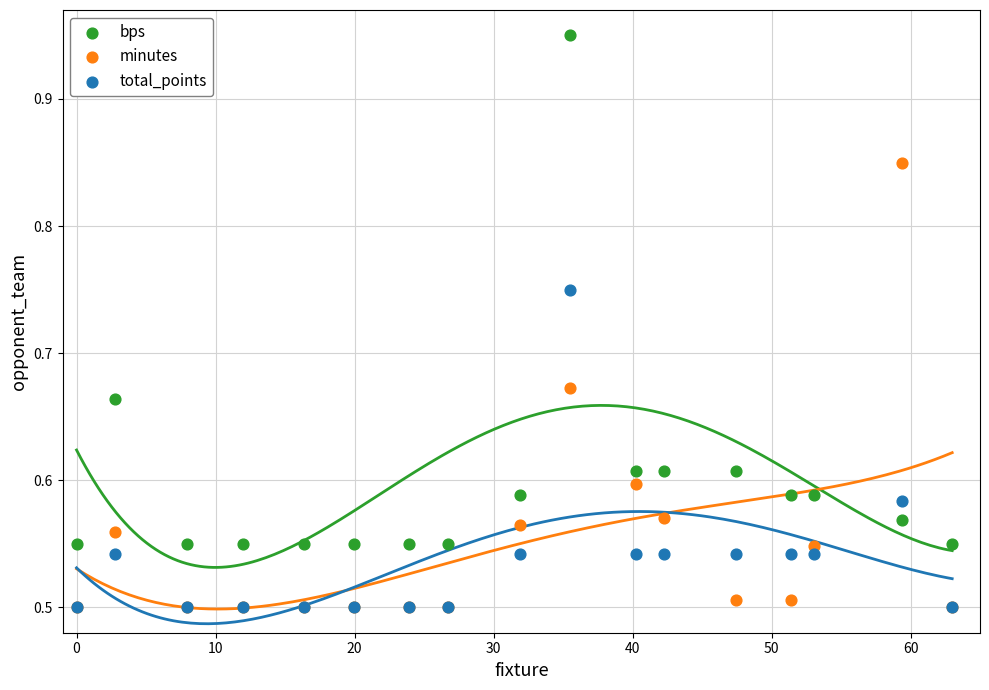

Which series has the widest spread of Y values?

bps